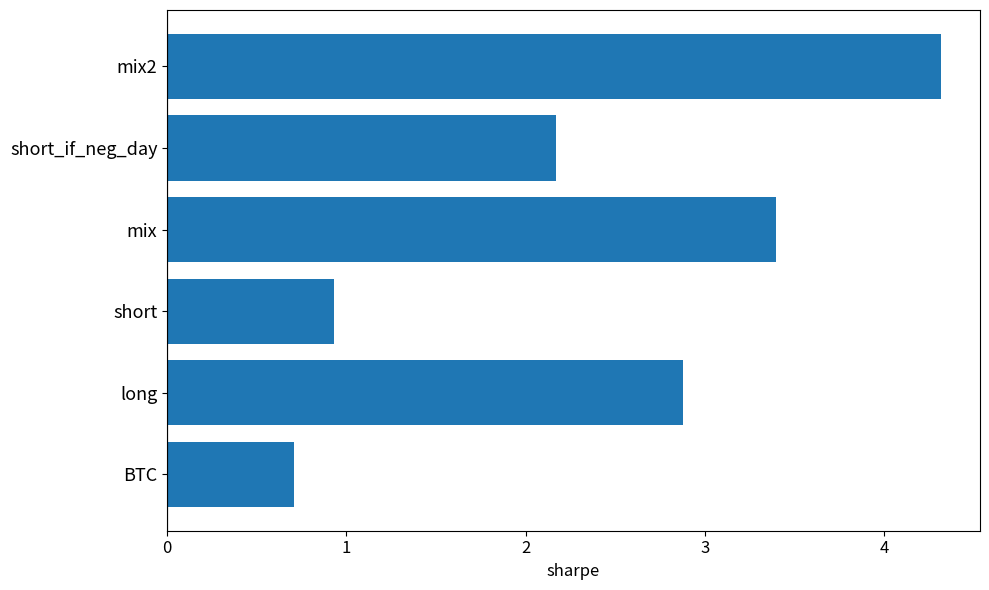

How many values are below 2?

2